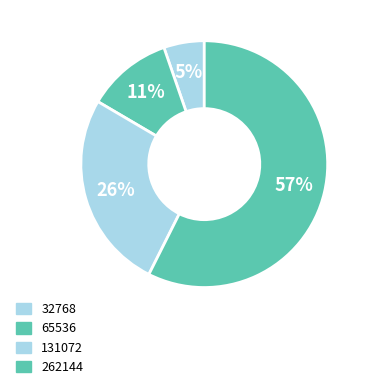

Is the sum of 32768 and 131072 greater than half?

No